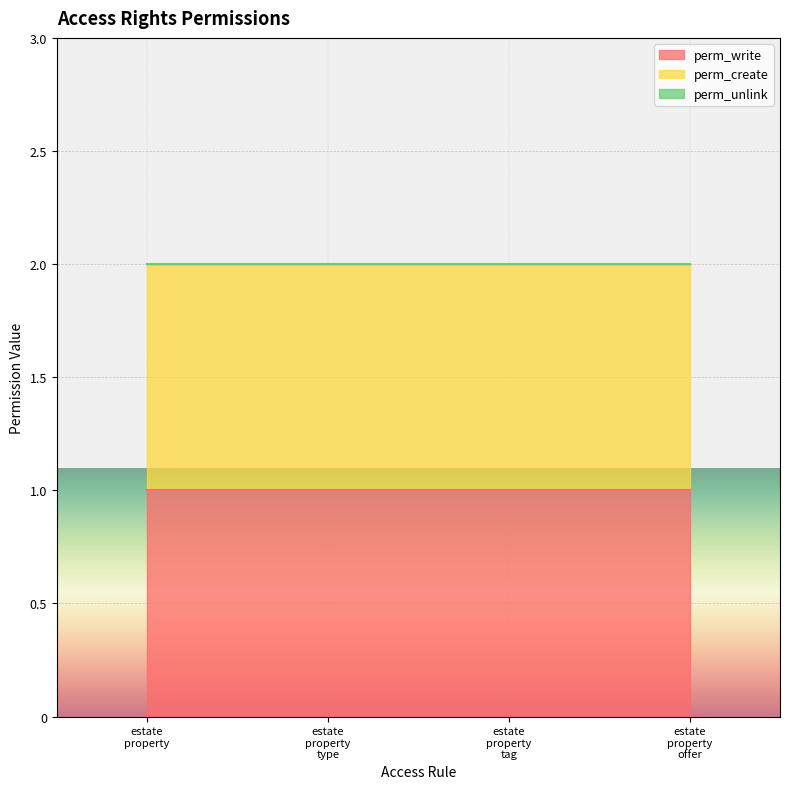

True or false: perm_write and perm_unlink intersect in this chart.

False